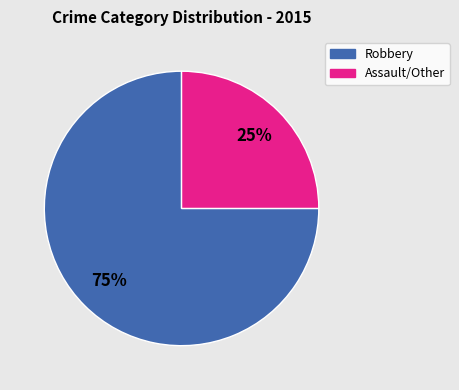

To the nearest percent, what is the difference between the largest and smallest slice percentages?

50%